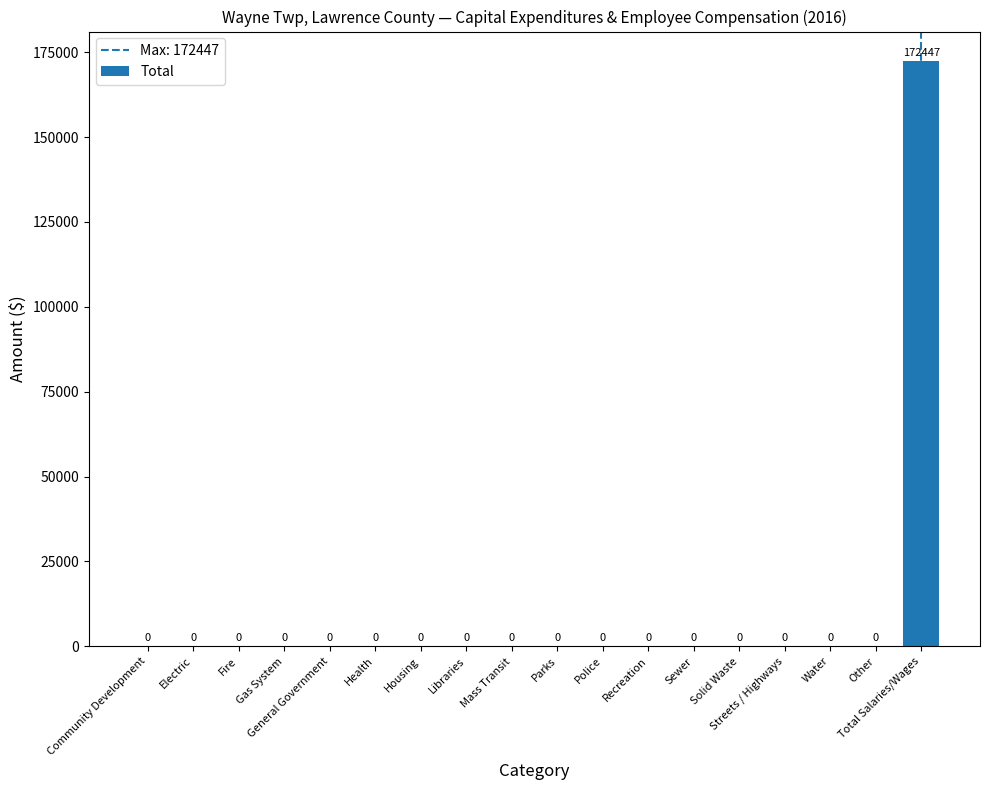

Reading right to left, extract all data points from this chart.

Total Salaries/Wages=172447	Other=0	Water=0	Streets / Highways=0	Solid Waste=0	Sewer=0	Recreation=0	Police=0	Parks=0	Mass Transit=0	Libraries=0	Housing=0	Health=0	General Government=0	Gas System=0	Fire=0	Electric=0	Community Development=0